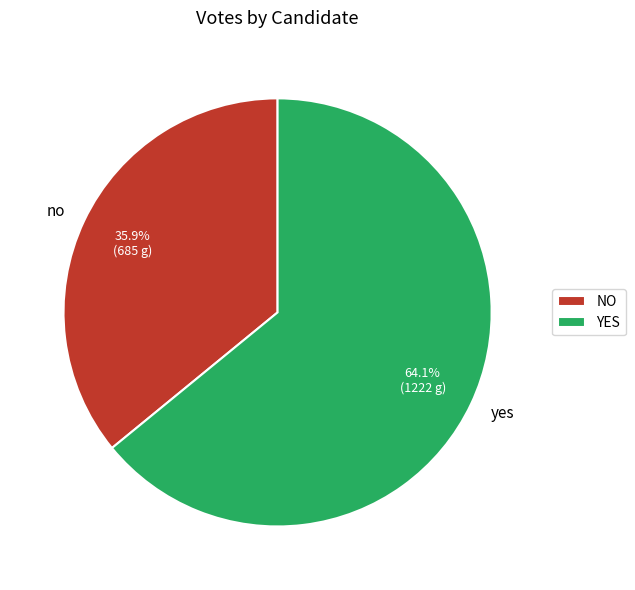

Is it true that yes is 64% of the pie?

True